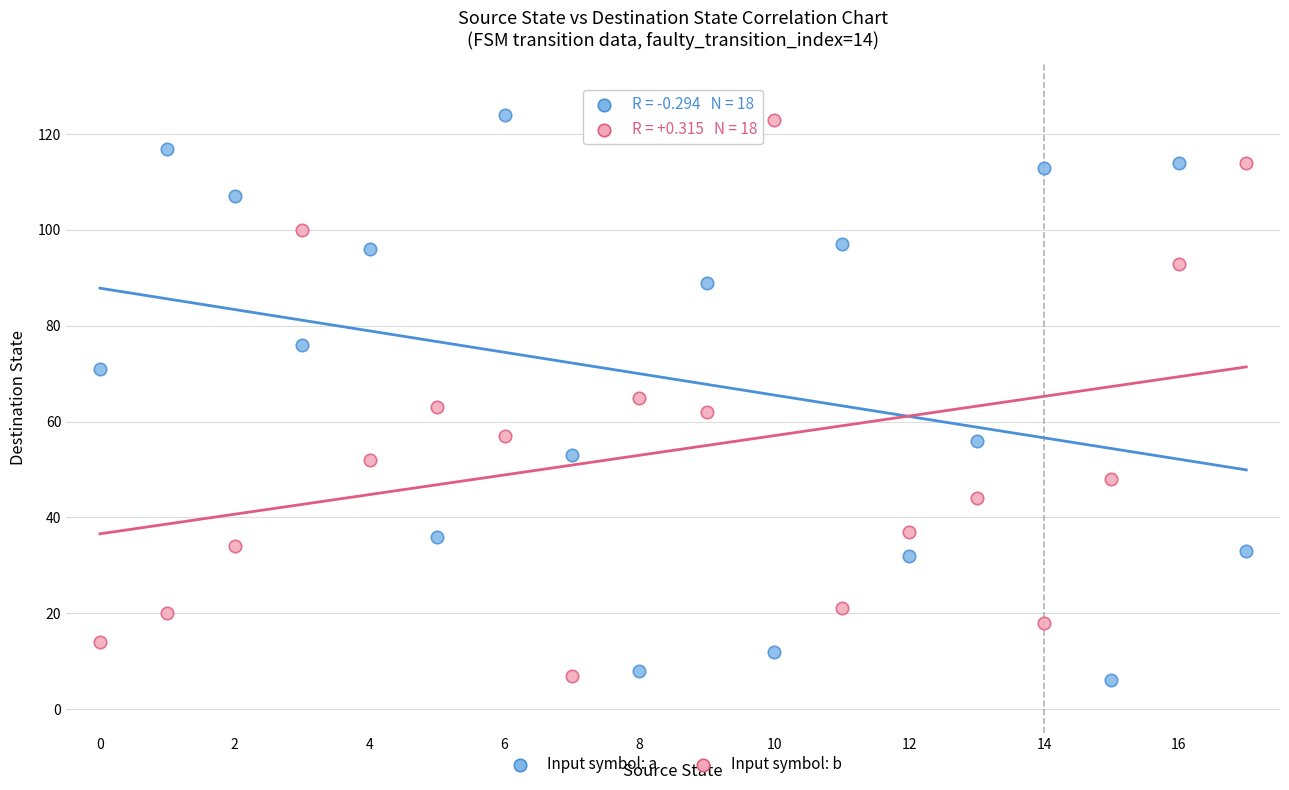

Across all data points, what is the range of Y values (max minus min)?

118